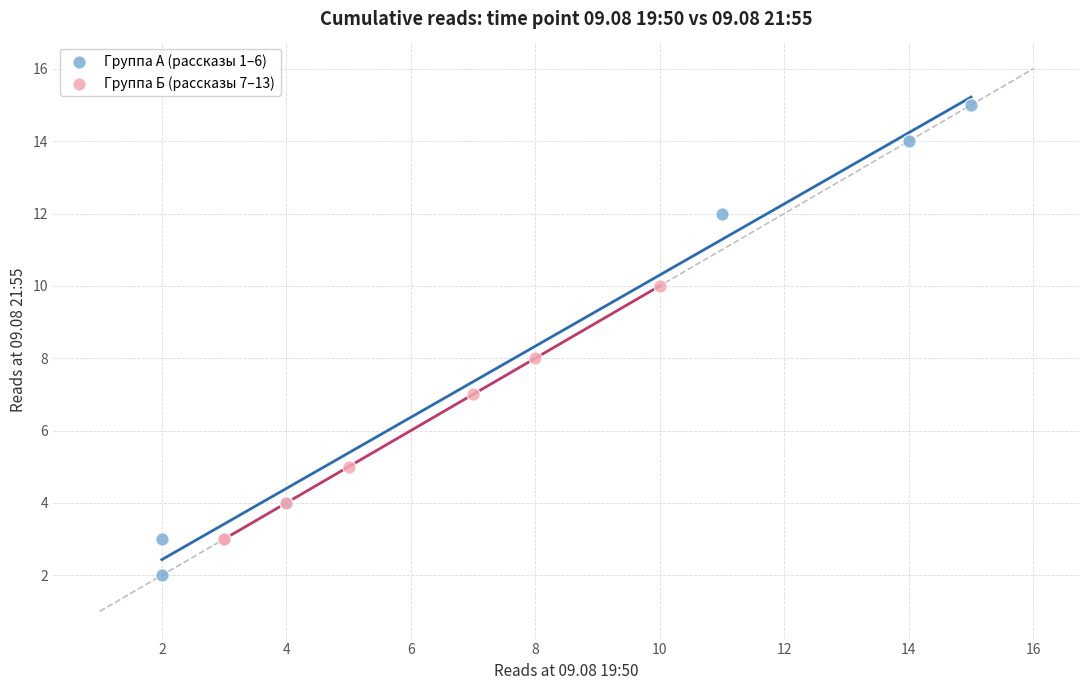

Which series contains the lowest Y value?

Группа А (рассказы 1–6)